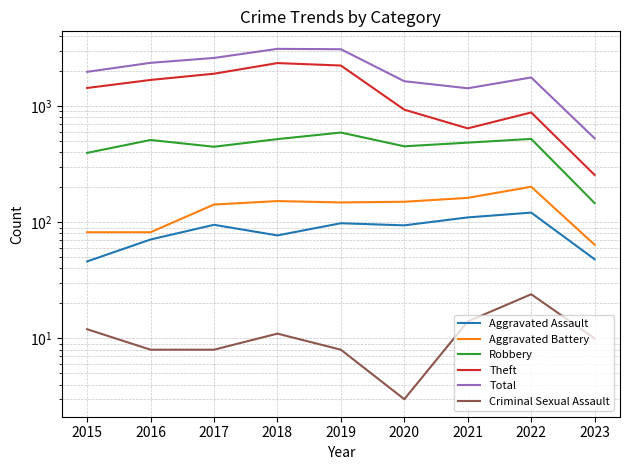

True or false: Criminal Sexual Assault has more than 2 interior local peaks.

False